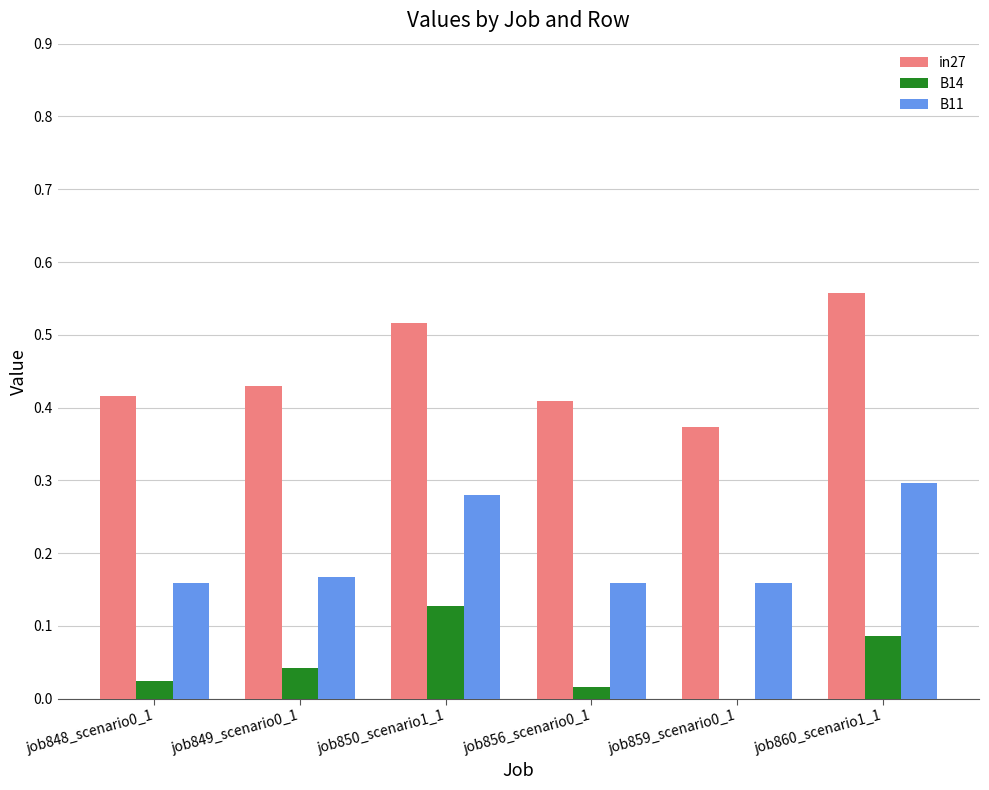

What is the sum of all in27 values?

2.7